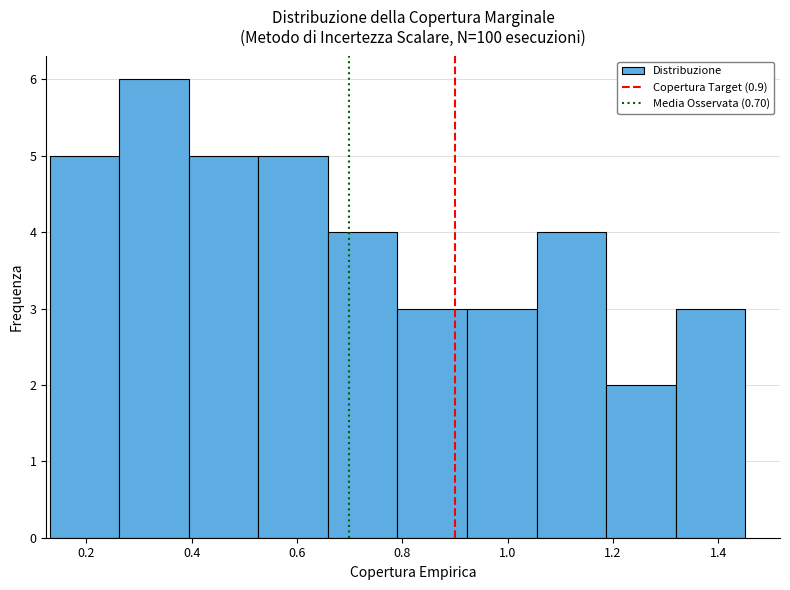

Reading left to right, transcribe this chart: for each bar, give the range it covers on the x-axis and its height. Neither the bar edges nor the heights are printed on the chart, so give them approximately, as read against the axes.

0.14 to 0.26: 5
0.26 to 0.40: 6
0.40 to 0.52: 5
0.52 to 0.66: 5
0.66 to 0.80: 4
0.80 to 0.92: 3
0.92 to 1.06: 3
1.06 to 1.18: 4
1.18 to 1.32: 2
1.32 to 1.46: 3